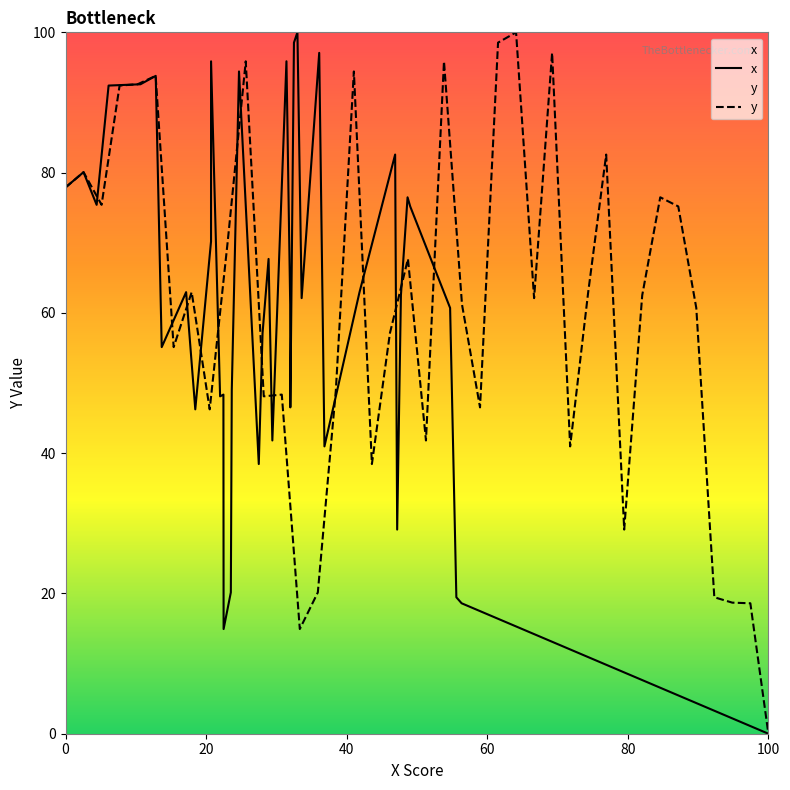

What is the value of the x point at the 2nd from the left?

80.1